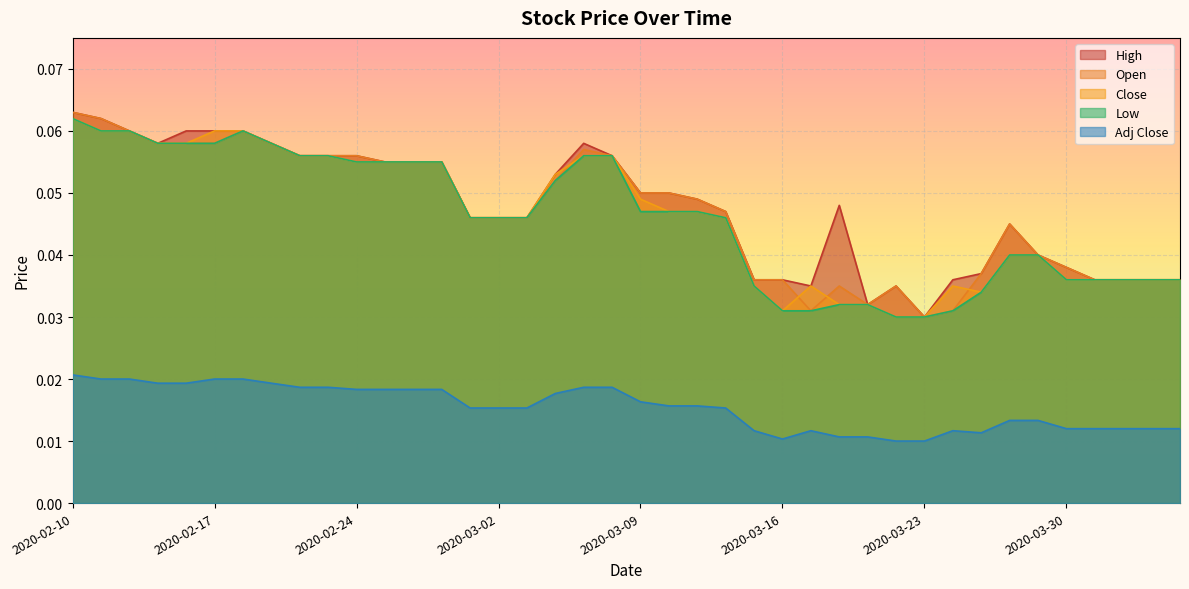

Reading right to left, transcribe all the data shown in this chart.

High: 2020-04-03=0.0	2020-04-02=0.0	2020-04-01=0.0	2020-03-31=0.0	2020-03-30=0.0	2020-03-27=0.0	2020-03-26=0.0	2020-03-25=0.0	2020-03-24=0.0	2020-03-23=0.0	2020-03-20=0.0	2020-03-19=0.0	2020-03-18=0.0	2020-03-17=0.0	2020-03-16=0.0	2020-03-13=0.0	2020-03-12=0.0	2020-03-11=0.0	2020-03-10=0.1	2020-03-09=0.1	2020-03-06=0.1	2020-03-05=0.1	2020-03-04=0.1	2020-03-03=0.0	2020-03-02=0.0	2020-02-28=0.0	2020-02-27=0.1	2020-02-26=0.1	2020-02-25=0.1	2020-02-24=0.1	2020-02-21=0.1	2020-02-20=0.1	2020-02-19=0.1	2020-02-18=0.1	2020-02-17=0.1	2020-02-14=0.1	2020-02-13=0.1	2020-02-12=0.1	2020-02-11=0.1	2020-02-10=0.1
Open: 2020-04-03=0.0	2020-04-02=0.0	2020-04-01=0.0	2020-03-31=0.0	2020-03-30=0.0	2020-03-27=0.0	2020-03-26=0.0	2020-03-25=0.0	2020-03-24=0.0	2020-03-23=0.0	2020-03-20=0.0	2020-03-19=0.0	2020-03-18=0.0	2020-03-17=0.0	2020-03-16=0.0	2020-03-13=0.0	2020-03-12=0.0	2020-03-11=0.0	2020-03-10=0.1	2020-03-09=0.1	2020-03-06=0.1	2020-03-05=0.1	2020-03-04=0.1	2020-03-03=0.0	2020-03-02=0.0	2020-02-28=0.0	2020-02-27=0.1	2020-02-26=0.1	2020-02-25=0.1	2020-02-24=0.1	2020-02-21=0.1	2020-02-20=0.1	2020-02-19=0.1	2020-02-18=0.1	2020-02-17=0.1	2020-02-14=0.1	2020-02-13=0.1	2020-02-12=0.1	2020-02-11=0.1	2020-02-10=0.1
Close: 2020-04-03=0.0	2020-04-02=0.0	2020-04-01=0.0	2020-03-31=0.0	2020-03-30=0.0	2020-03-27=0.0	2020-03-26=0.0	2020-03-25=0.0	2020-03-24=0.0	2020-03-23=0.0	2020-03-20=0.0	2020-03-19=0.0	2020-03-18=0.0	2020-03-17=0.0	2020-03-16=0.0	2020-03-13=0.0	2020-03-12=0.0	2020-03-11=0.0	2020-03-10=0.0	2020-03-09=0.0	2020-03-06=0.1	2020-03-05=0.1	2020-03-04=0.1	2020-03-03=0.0	2020-03-02=0.0	2020-02-28=0.0	2020-02-27=0.1	2020-02-26=0.1	2020-02-25=0.1	2020-02-24=0.1	2020-02-21=0.1	2020-02-20=0.1	2020-02-19=0.1	2020-02-18=0.1	2020-02-17=0.1	2020-02-14=0.1	2020-02-13=0.1	2020-02-12=0.1	2020-02-11=0.1	2020-02-10=0.1
Low: 2020-04-03=0.0	2020-04-02=0.0	2020-04-01=0.0	2020-03-31=0.0	2020-03-30=0.0	2020-03-27=0.0	2020-03-26=0.0	2020-03-25=0.0	2020-03-24=0.0	2020-03-23=0.0	2020-03-20=0.0	2020-03-19=0.0	2020-03-18=0.0	2020-03-17=0.0	2020-03-16=0.0	2020-03-13=0.0	2020-03-12=0.0	2020-03-11=0.0	2020-03-10=0.0	2020-03-09=0.0	2020-03-06=0.1	2020-03-05=0.1	2020-03-04=0.1	2020-03-03=0.0	2020-03-02=0.0	2020-02-28=0.0	2020-02-27=0.1	2020-02-26=0.1	2020-02-25=0.1	2020-02-24=0.1	2020-02-21=0.1	2020-02-20=0.1	2020-02-19=0.1	2020-02-18=0.1	2020-02-17=0.1	2020-02-14=0.1	2020-02-13=0.1	2020-02-12=0.1	2020-02-11=0.1	2020-02-10=0.1
Adj Close: 2020-04-03=0.0	2020-04-02=0.0	2020-04-01=0.0	2020-03-31=0.0	2020-03-30=0.0	2020-03-27=0.0	2020-03-26=0.0	2020-03-25=0.0	2020-03-24=0.0	2020-03-23=0.0	2020-03-20=0.0	2020-03-19=0.0	2020-03-18=0.0	2020-03-17=0.0	2020-03-16=0.0	2020-03-13=0.0	2020-03-12=0.0	2020-03-11=0.0	2020-03-10=0.0	2020-03-09=0.0	2020-03-06=0.0	2020-03-05=0.0	2020-03-04=0.0	2020-03-03=0.0	2020-03-02=0.0	2020-02-28=0.0	2020-02-27=0.0	2020-02-26=0.0	2020-02-25=0.0	2020-02-24=0.0	2020-02-21=0.0	2020-02-20=0.0	2020-02-19=0.0	2020-02-18=0.0	2020-02-17=0.0	2020-02-14=0.0	2020-02-13=0.0	2020-02-12=0.0	2020-02-11=0.0	2020-02-10=0.0